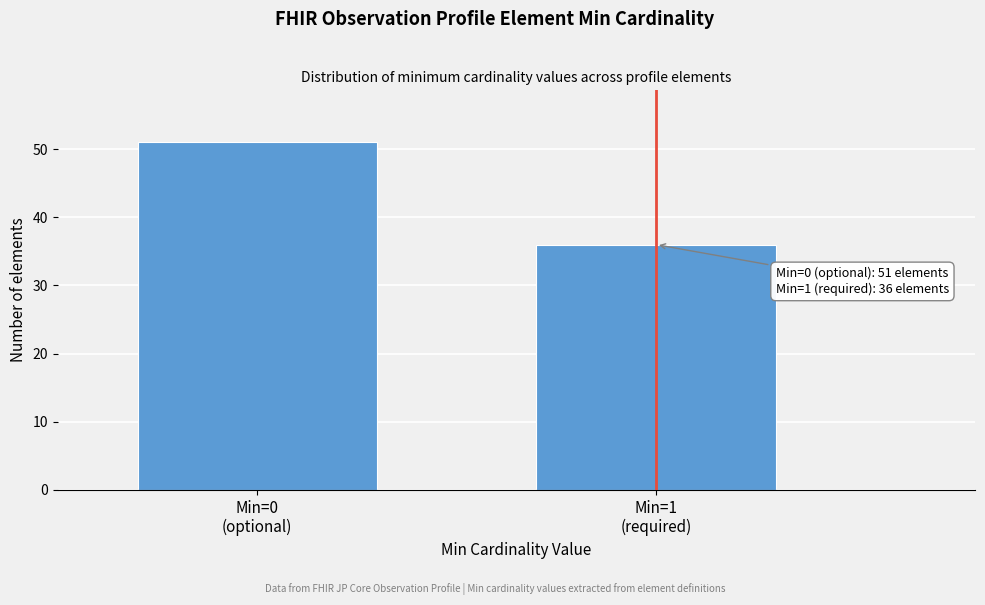

Reading left to right, extract all data points from this chart.

51	36